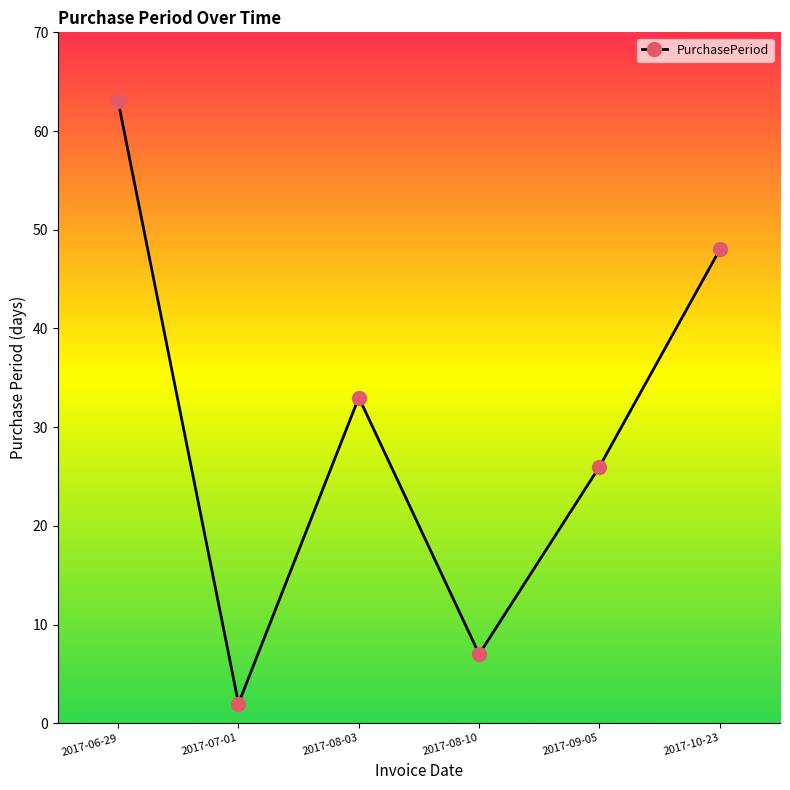

What is the difference between the maximum and second lowest values?

56